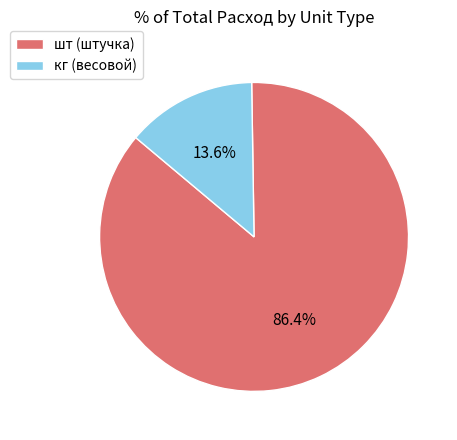

How many slices are in this pie chart?

2